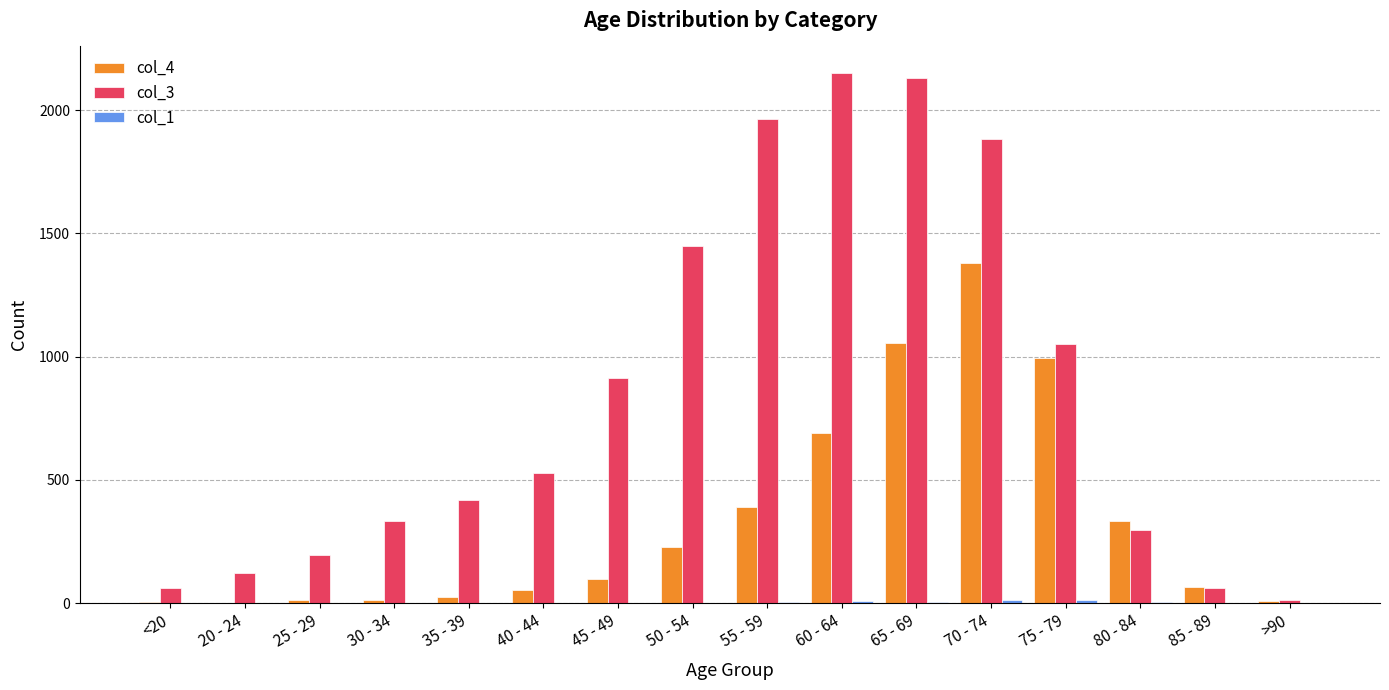

The value of col_4 at 40 - 44 is 53. True or false?

True